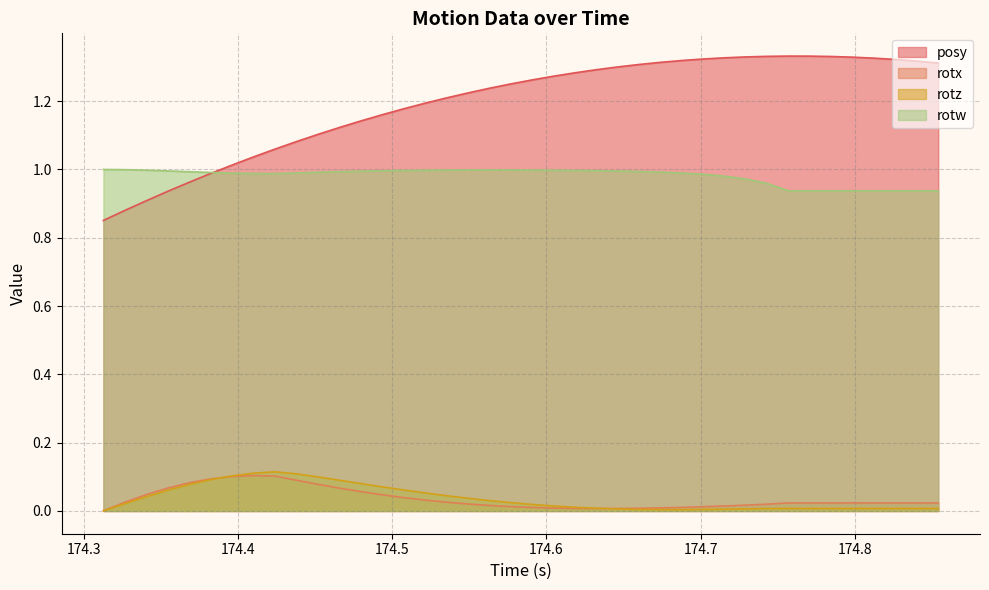

How many intersections are there between posy and rotw?

1